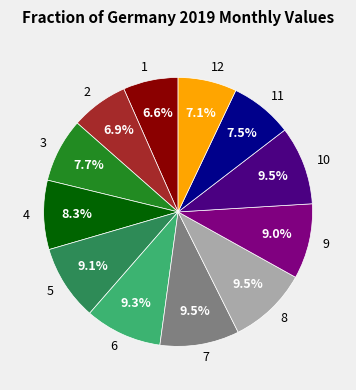

Is 8 the majority of the pie?

No